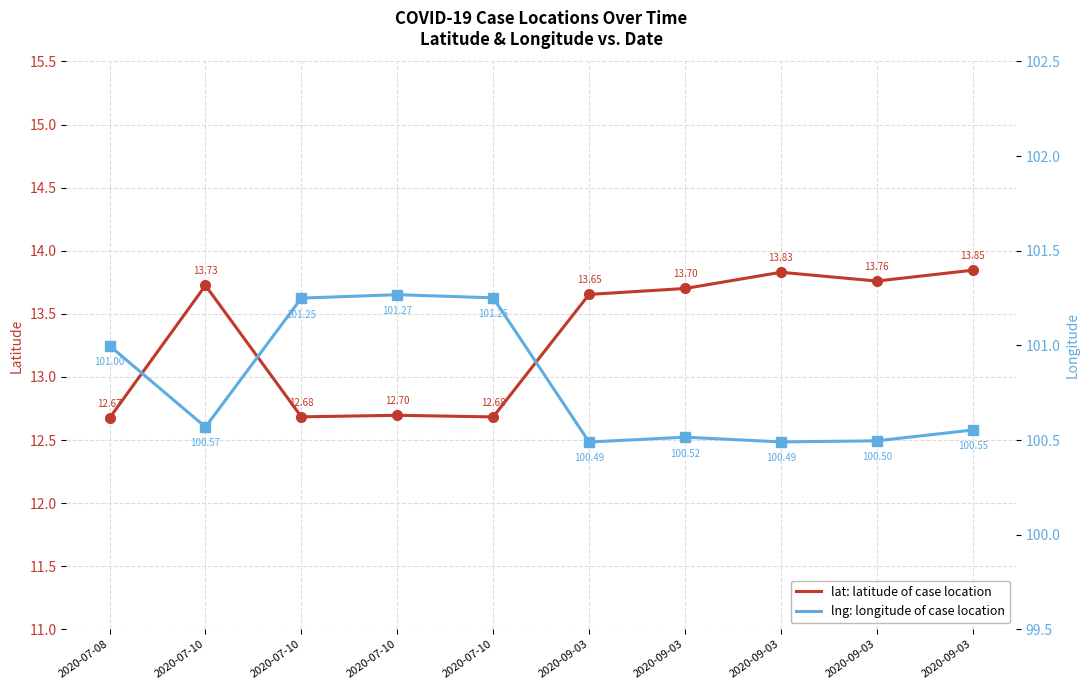

Which series changed the most between 2020-07-10 and 2020-09-03?

lng